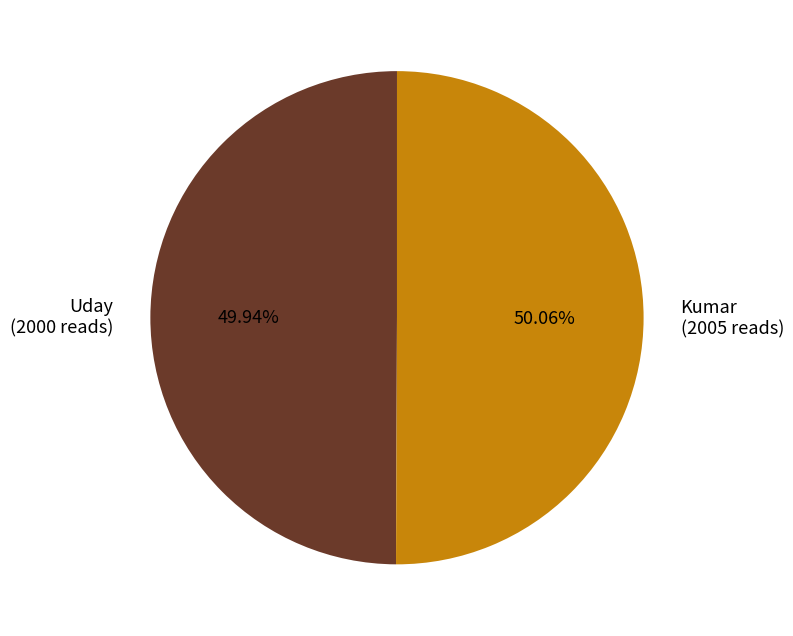

Do Kumar and Uday together represent more than half of the pie?

Yes